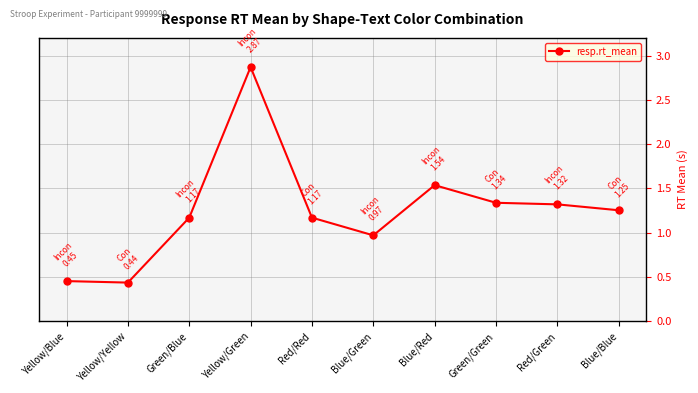

How many values exceed 1?

7